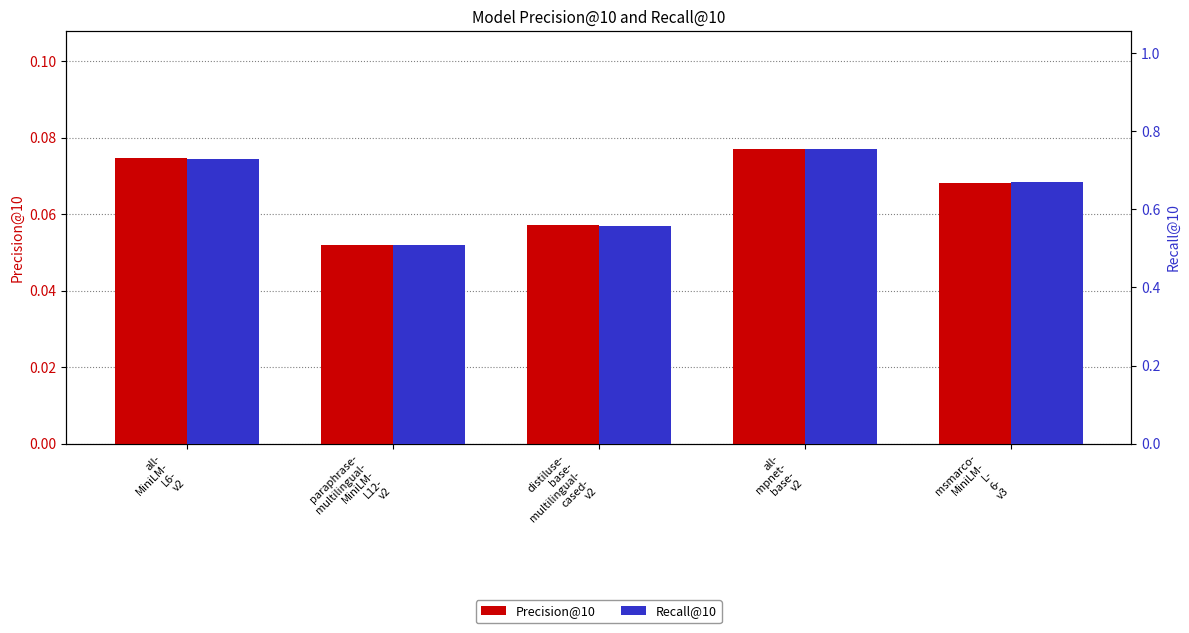

List the labels in order of Precision@10 value, smallest first.

paraphrase-
multilingual-
MiniLM-
L12-
v2, distiluse-
base-
multilingual-
cased-
v2, msmarco-
MiniLM-
L-
6-
v3, all-
MiniLM-
L6-
v2, all-
mpnet-
base-
v2